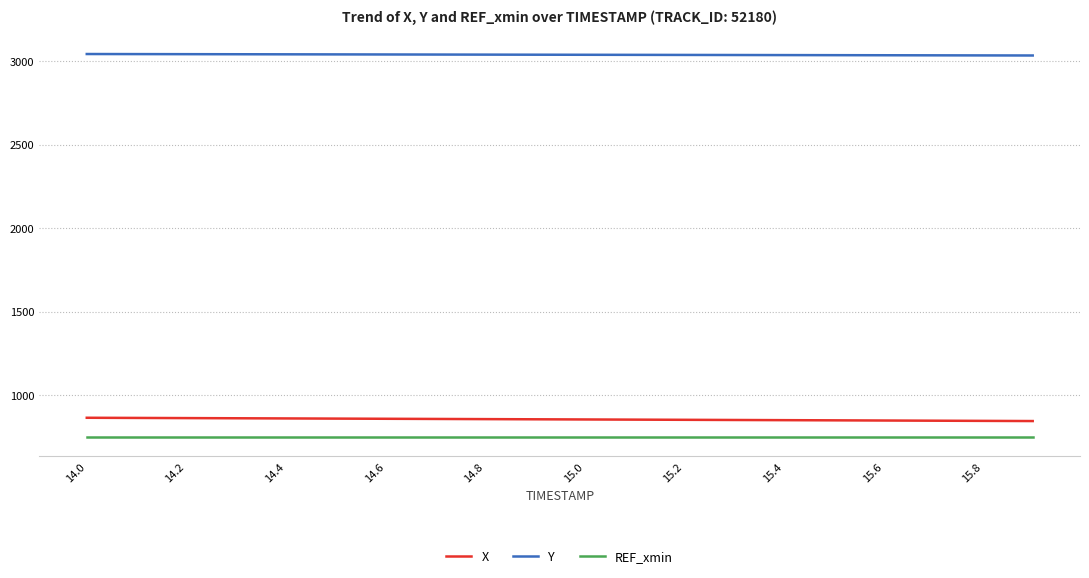

What is the lowest value of the X series?

846.0